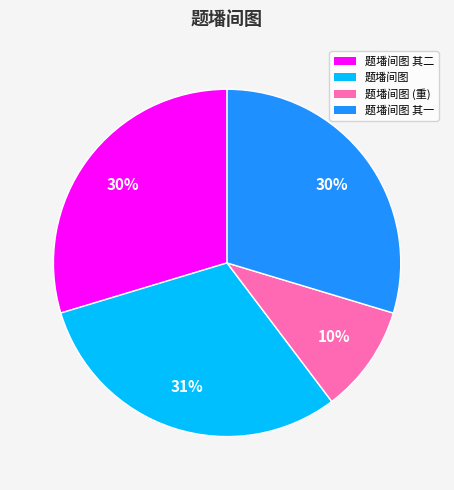

Is the sum of 题墦间图 (重) and 题墦间图 其二 greater than half?

No